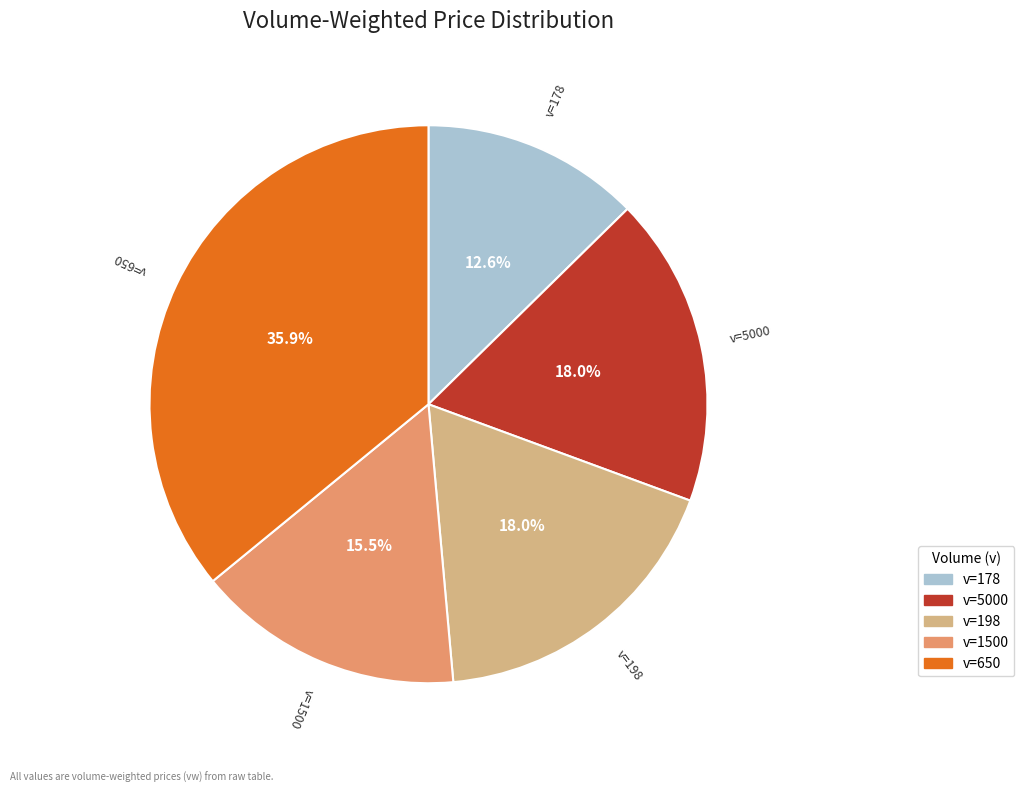

Is there a majority slice in this chart?

No